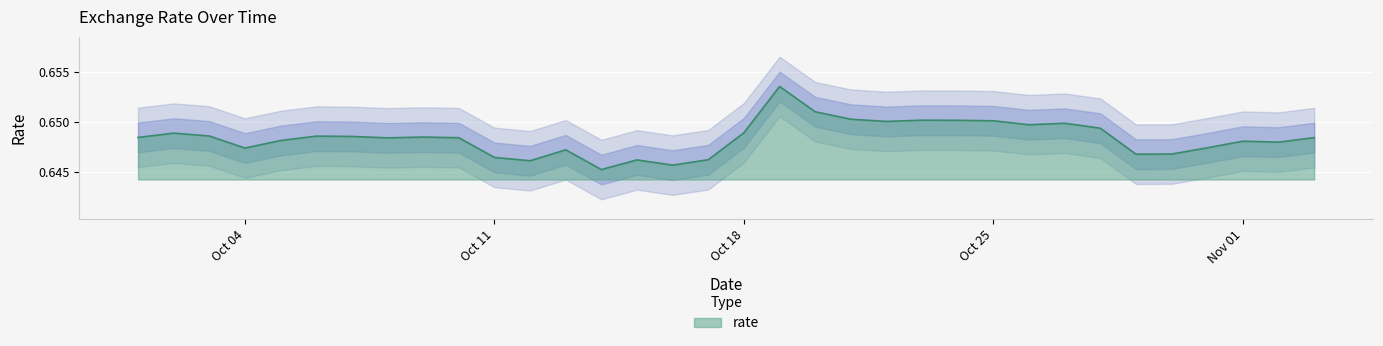

What position from the left is 2021-10-06?

6